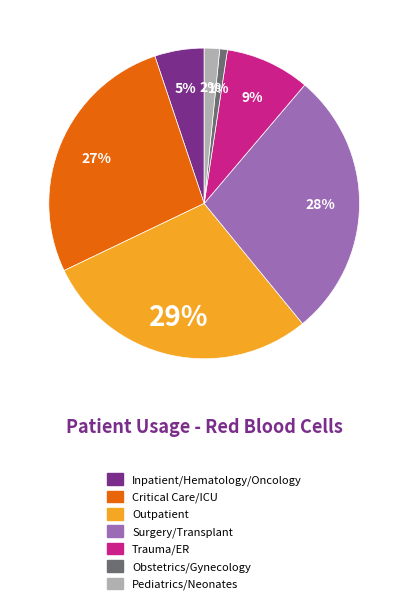

Is the sum of Surgery/Transplant and Obstetrics/Gynecology greater than half?

No